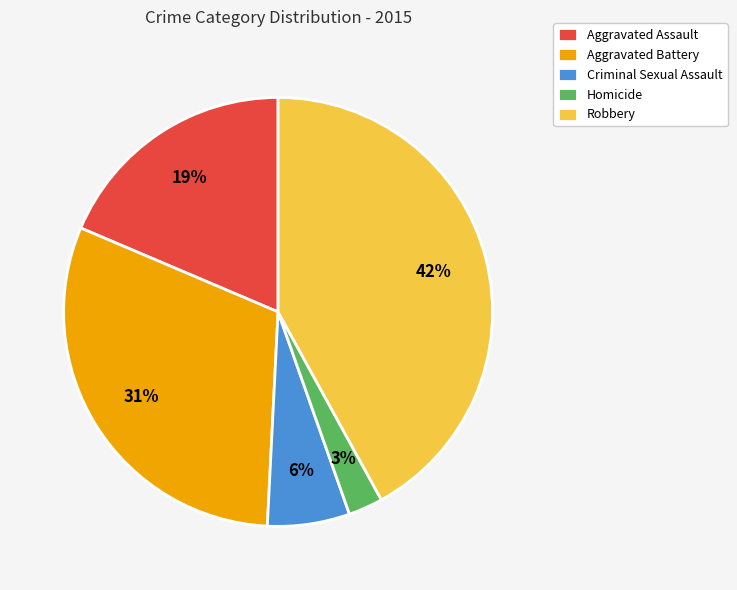

Which has a higher value, Aggravated Battery or Aggravated Assault?

Aggravated Battery